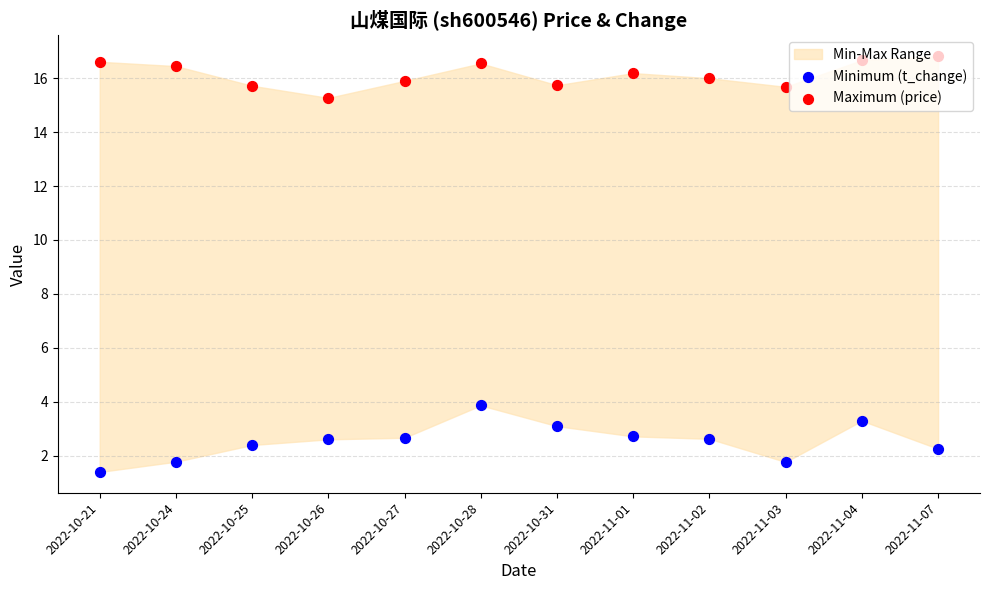

Is the value of Maximum (price) at 2022-10-28 greater than the value of Minimum (t_change) at 2022-10-28?

Yes